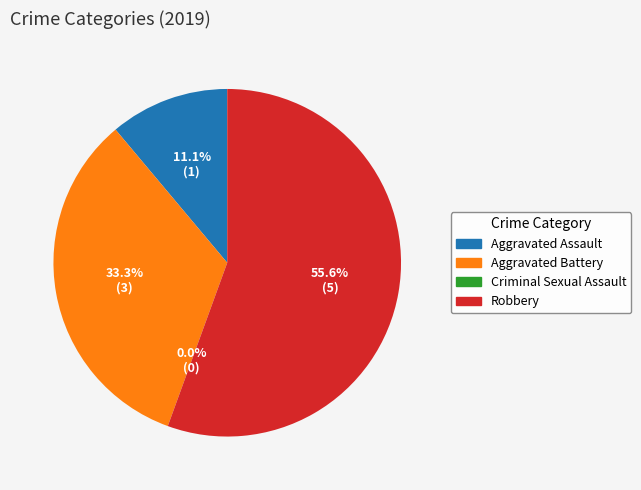

What portion of the pie excludes Robbery?

44.4%